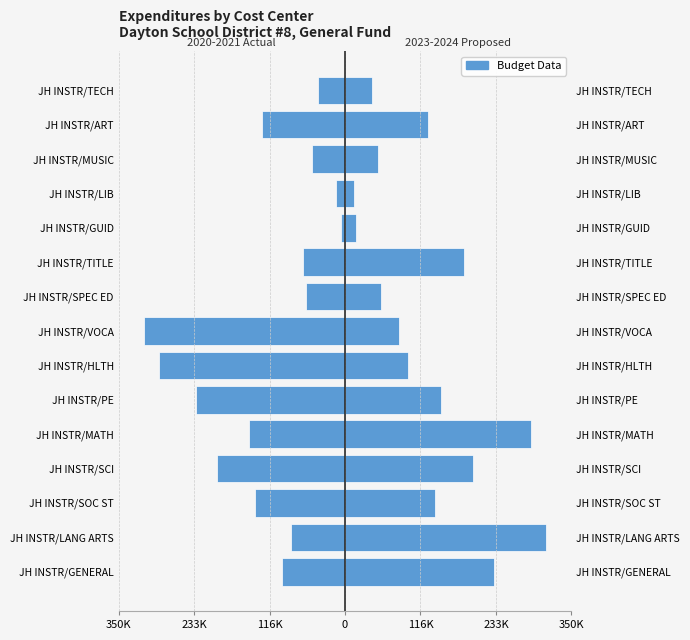

Rank the series by their maximum value, from highest to lowest.

2023-2024 Proposed, 2020-2021 Actual